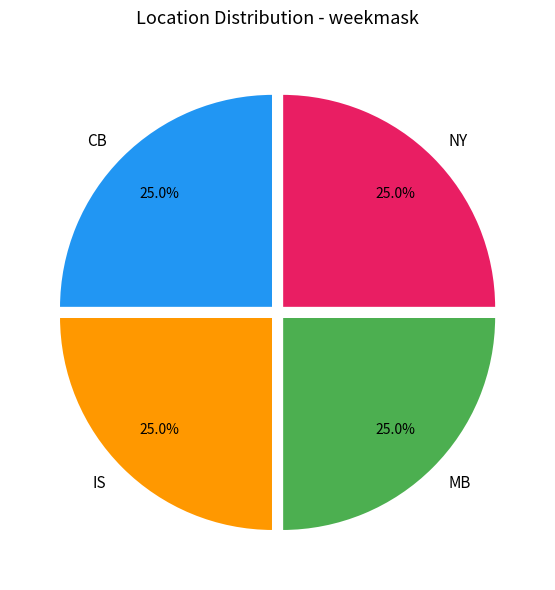

Count the number of slices in the pie.

4